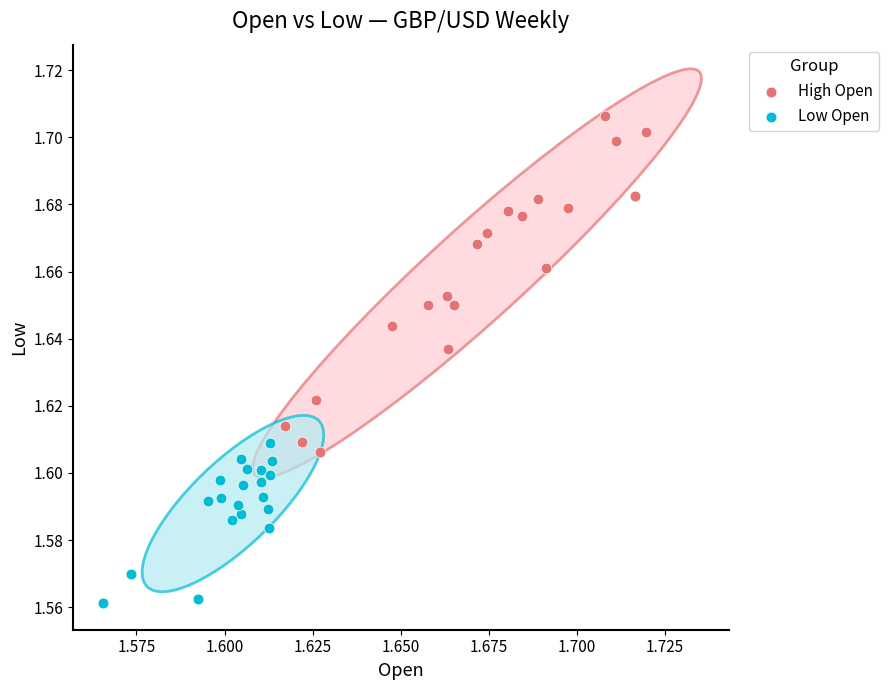

Which series contains the lowest Y value?

Low Open